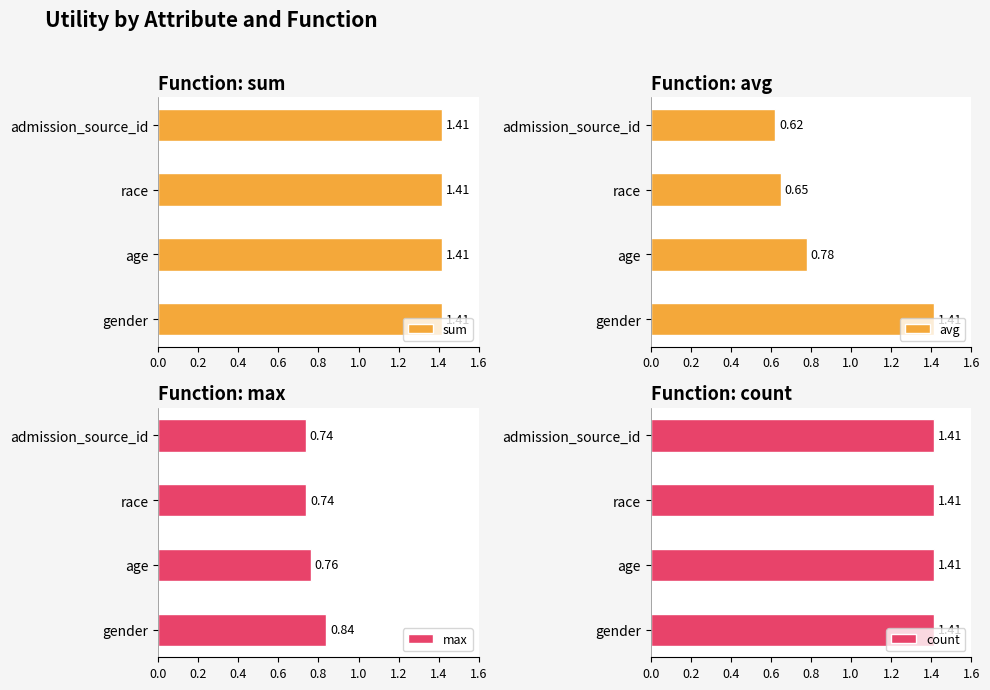

List the labels in order of avg value, largest first.

gender, age, race, admission_source_id